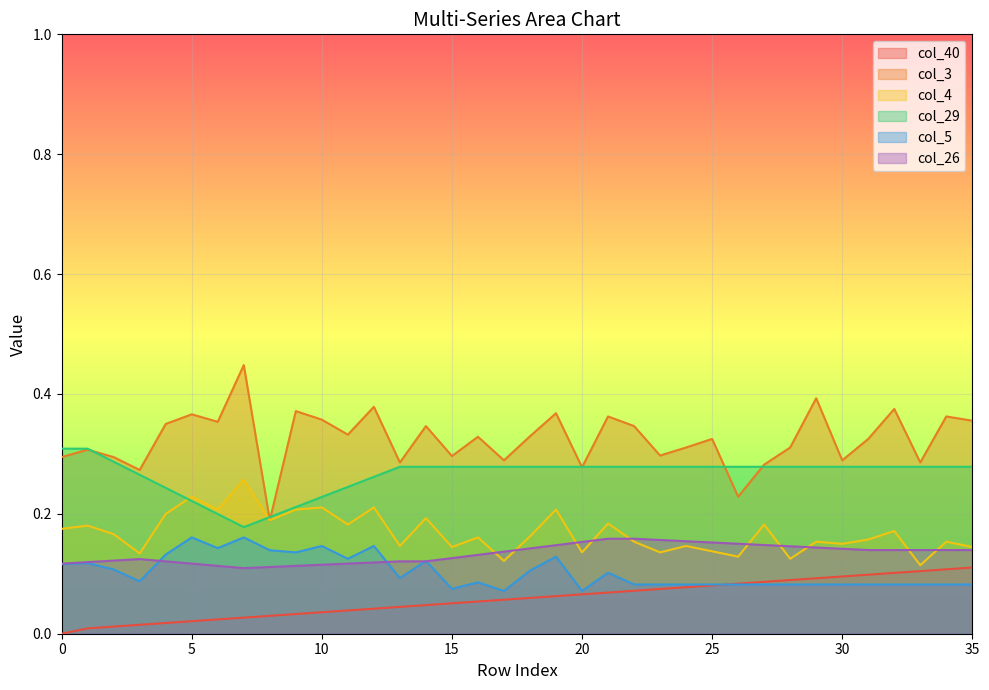

What is the difference between the maximum and minimum values in the col_40 series?

0.1